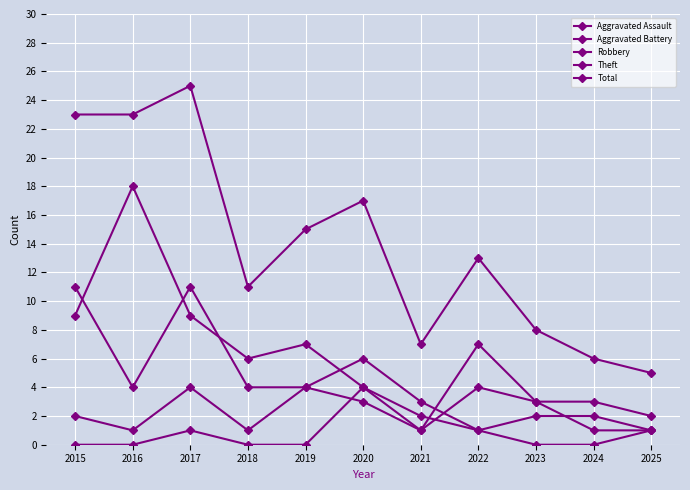

How many data points does each series have?

11